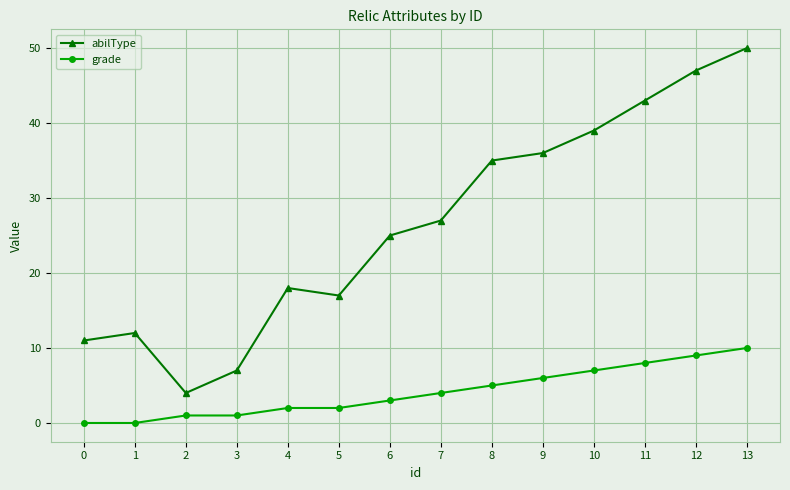

What is the value of the grade point at the 7th from the left?

3